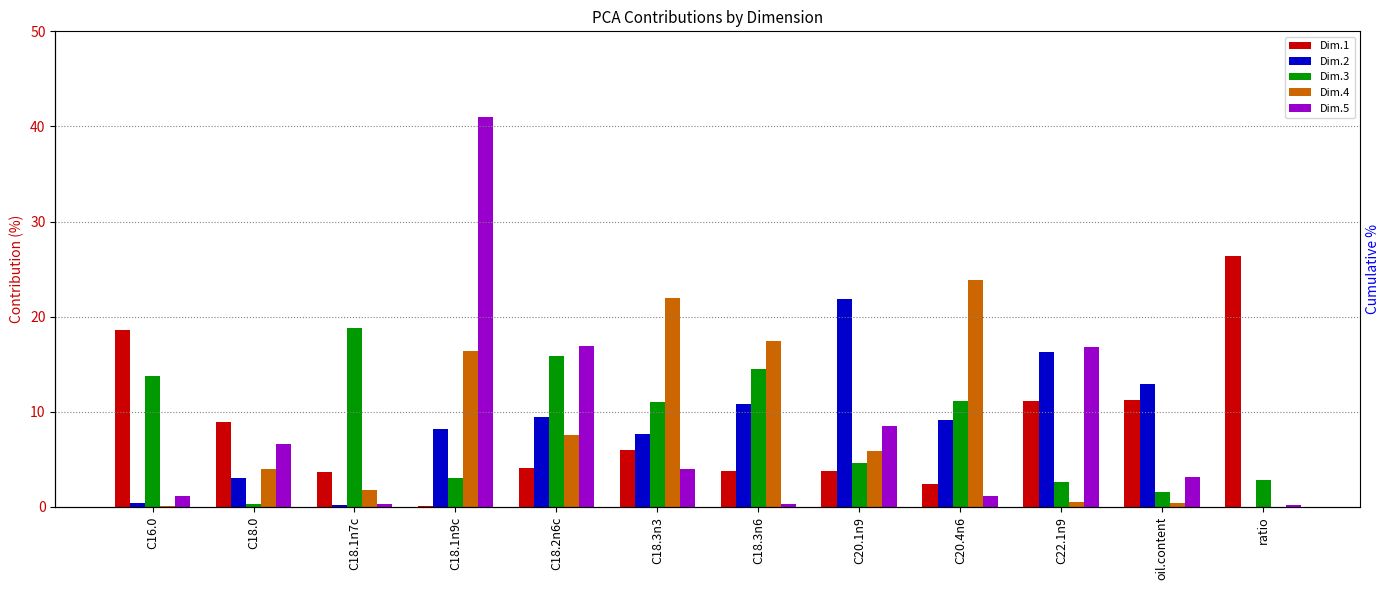

Is the value of Dim.2 at C18.3n3 greater than the value of Dim.3 at oil.content?

Yes